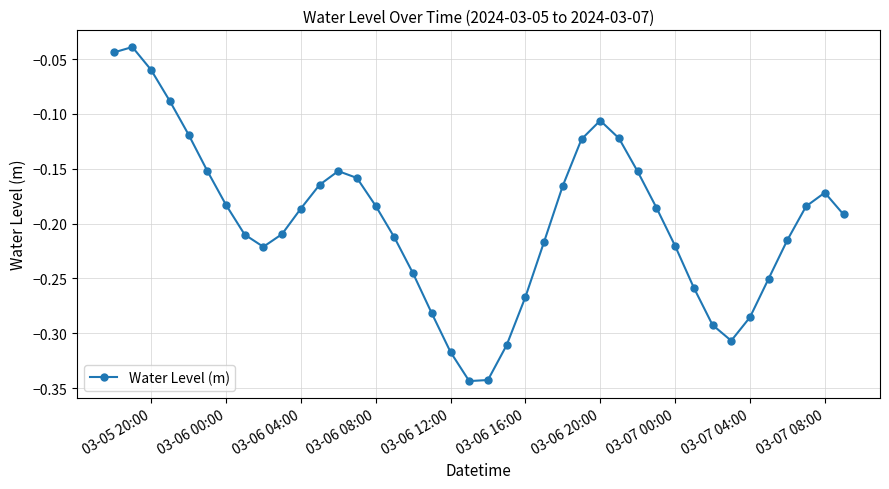

Does the chart have visible grid lines?

Yes